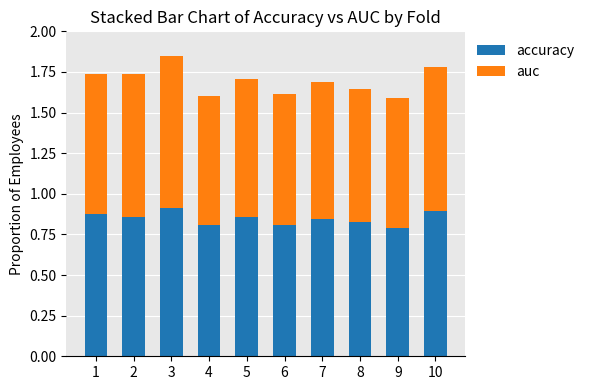

How many accuracy values are between 0 and 1?

10